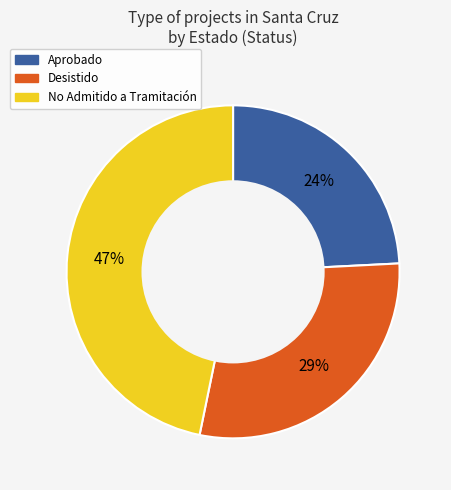

Does any single category account for the majority?

No